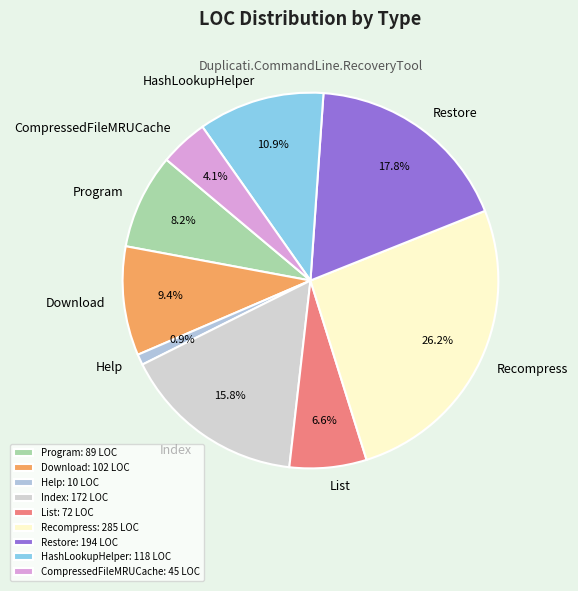

To the nearest percent, what is the combined percentage of HashLookupHelper and Restore?

29%